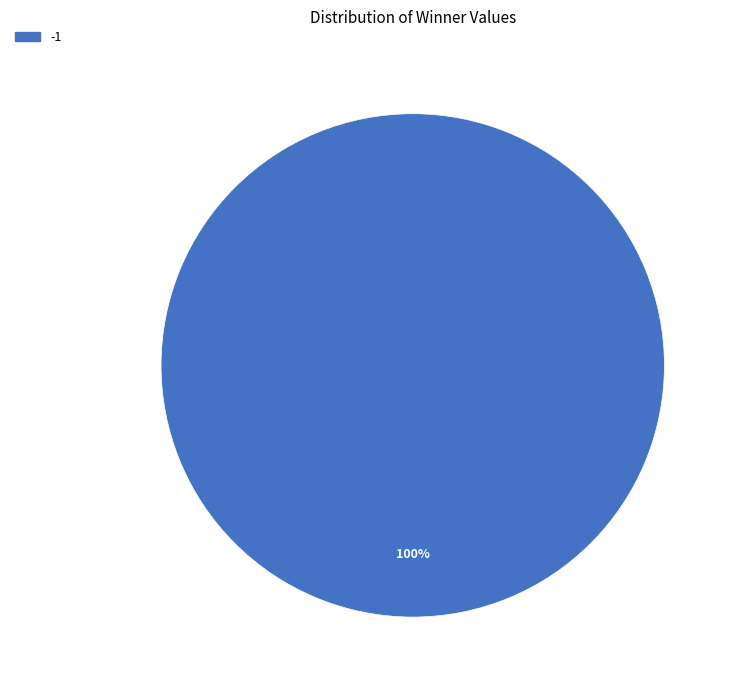

Is there any slice that represents more than half of the pie?

Yes